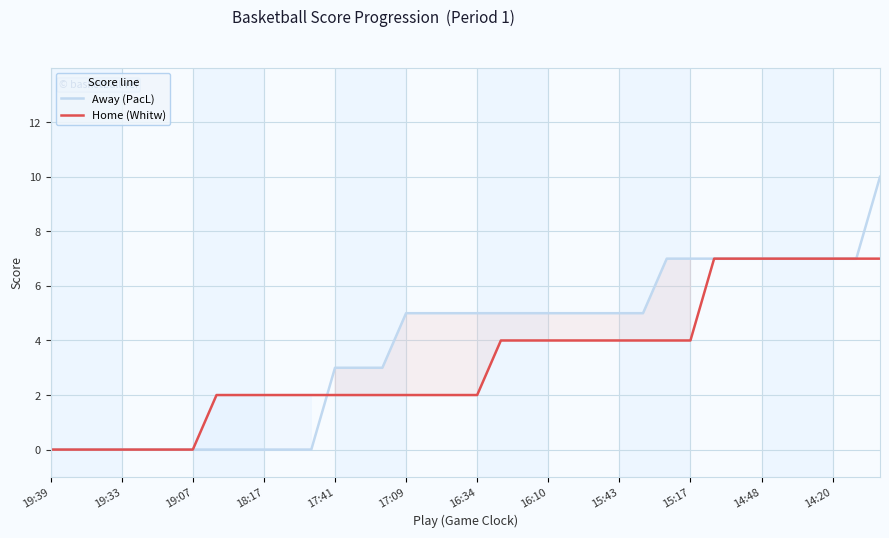

At which category is the sum across all series the highest?

35